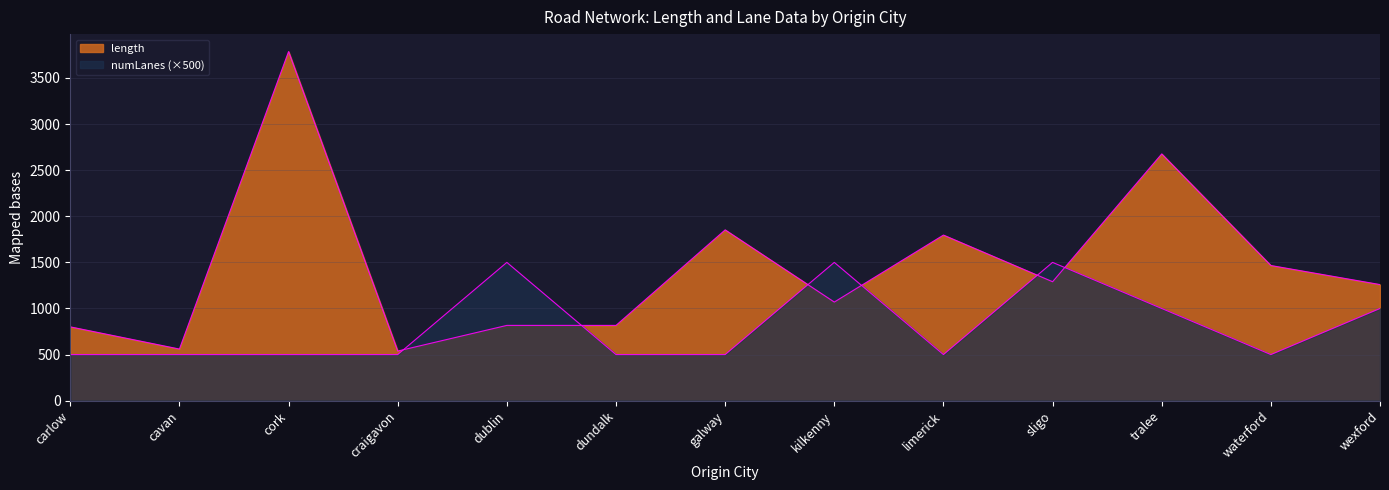

In length, how many points are higher than both neighbors (excluding endpoints)?

4